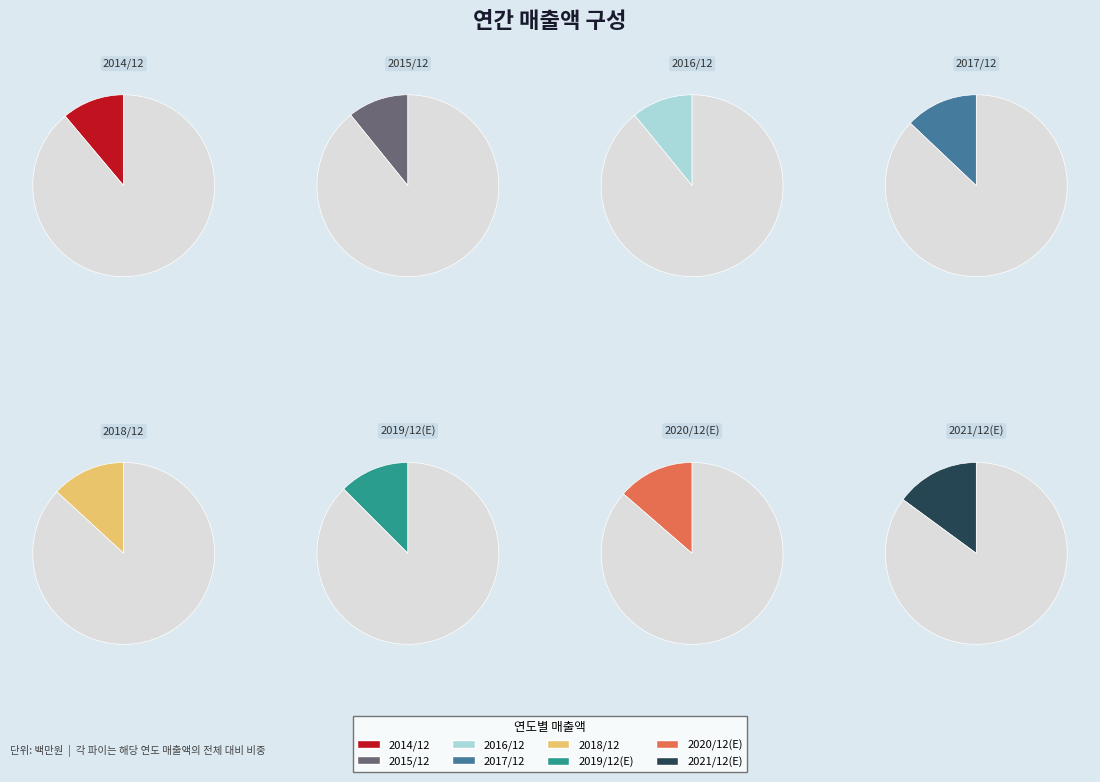

What is the change in value from 2015/12 to 2018/12?

+431179